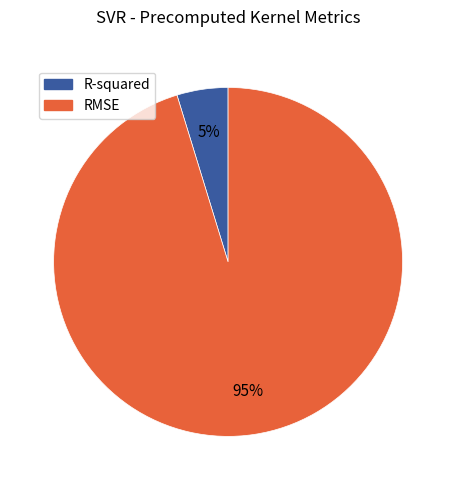

Between R-squared and RMSE, which is larger?

RMSE